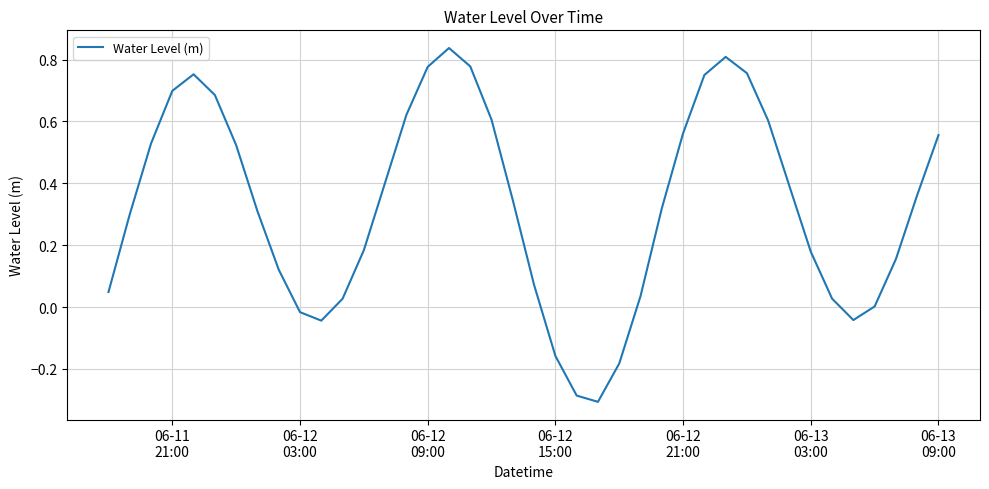

What is the difference between the maximum and minimum values?

1.1